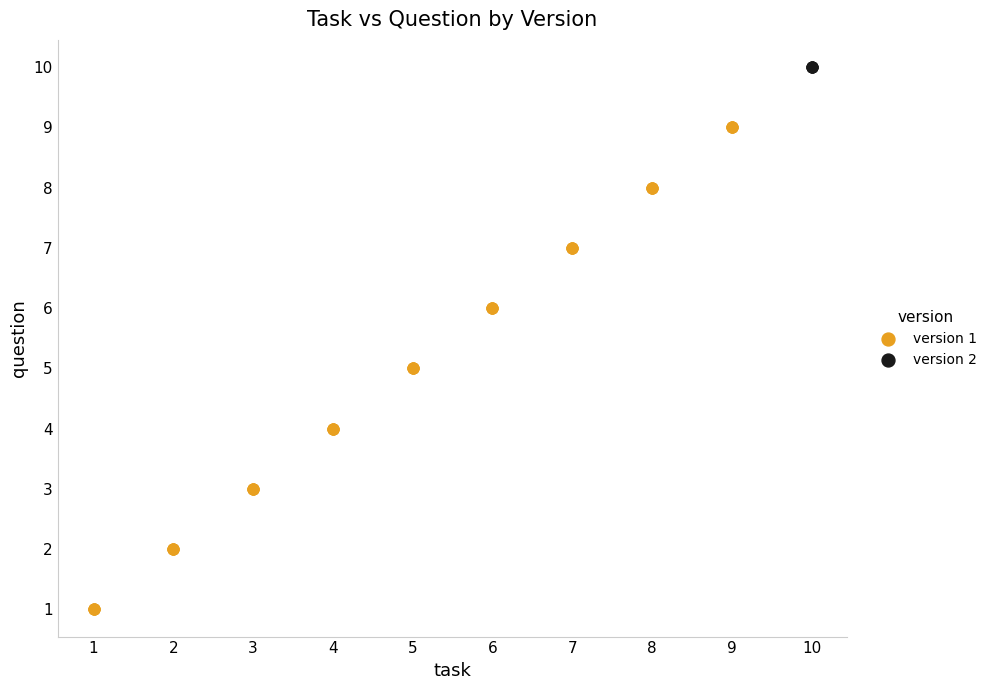

Which series reaches the maximum Y coordinate?

version 2